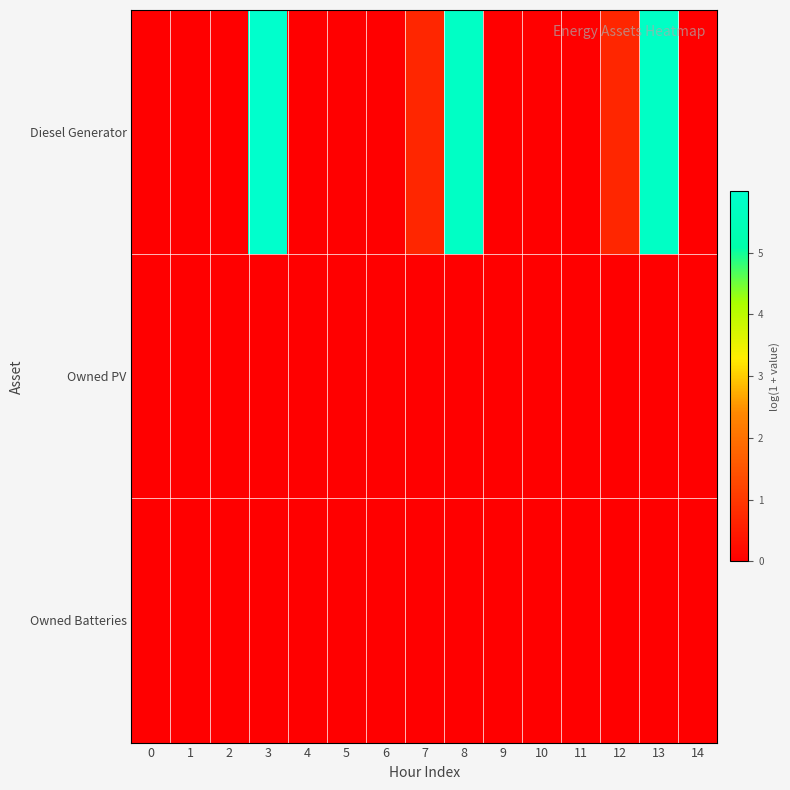

Reading left to right, list all the values displayed in this chart.

Diesel Generator: 0=0.0	1=0.0	2=0.0	3=6.0	4=0.0	5=0.0	6=0.0	7=0.7	8=5.8	9=0.0	10=0.0	11=0.0	12=0.7	13=5.8	14=0.0
Owned PV: 0=0.0	1=0.0	2=0.0	3=0.0	4=0.0	5=0.0	6=0.0	7=0.0	8=0.0	9=0.0	10=0.0	11=0.0	12=0.0	13=0.0	14=0.0
Owned Batteries: 0=0.0	1=0.0	2=0.0	3=0.0	4=0.0	5=0.0	6=0.0	7=0.0	8=0.0	9=0.0	10=0.0	11=0.0	12=0.0	13=0.0	14=0.0